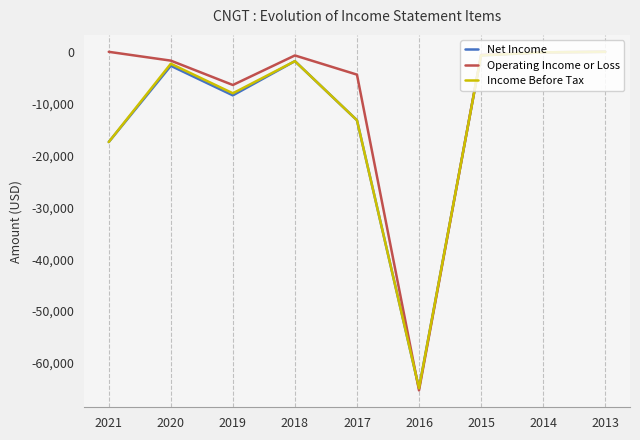

What is the difference between the second highest and second lowest values in the Income Before Tax series?

17300